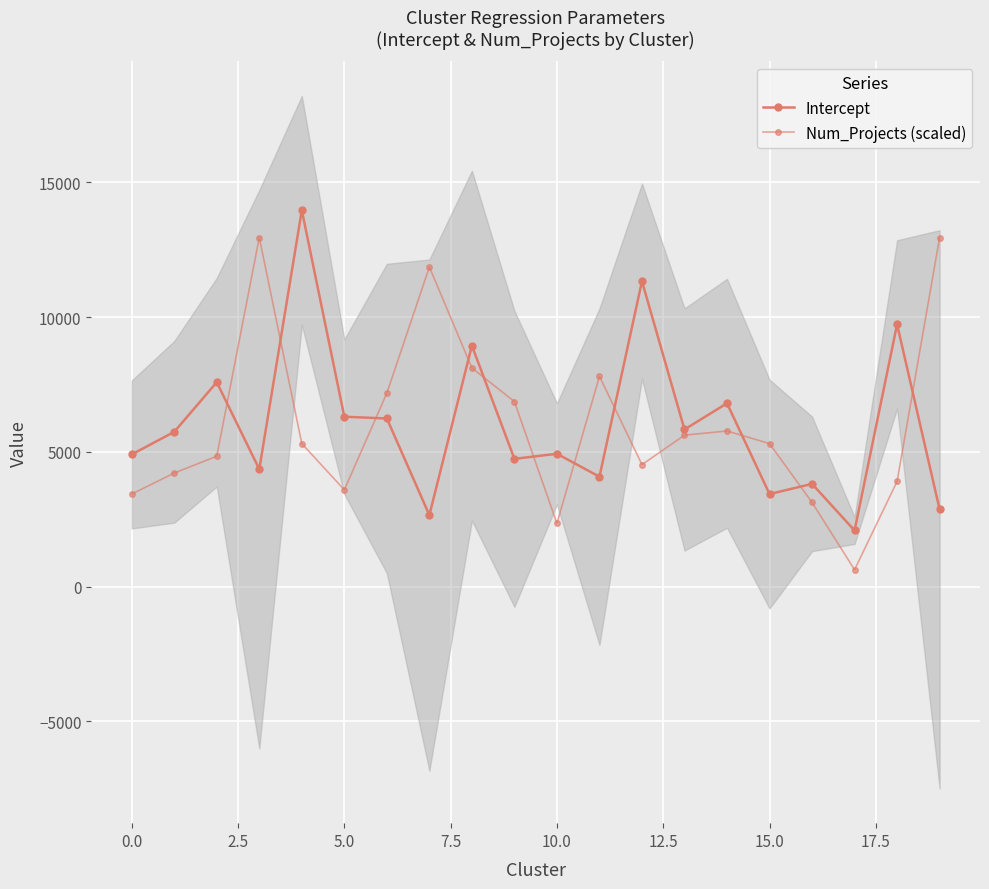

The value of Num_Projects (scaled) at 11 is 4992.4. True or false?

False